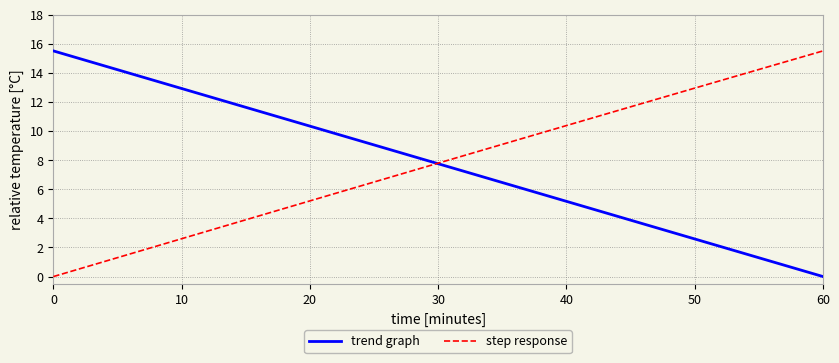

What is the highest value of the step response series?

15.5